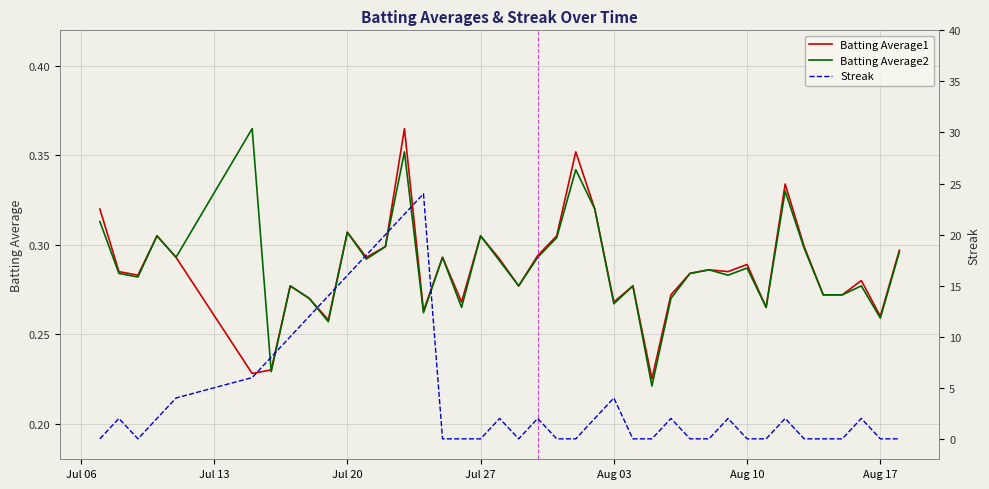

True or false: Batting Average1 has a value of 0.1 at Jul 27.

False